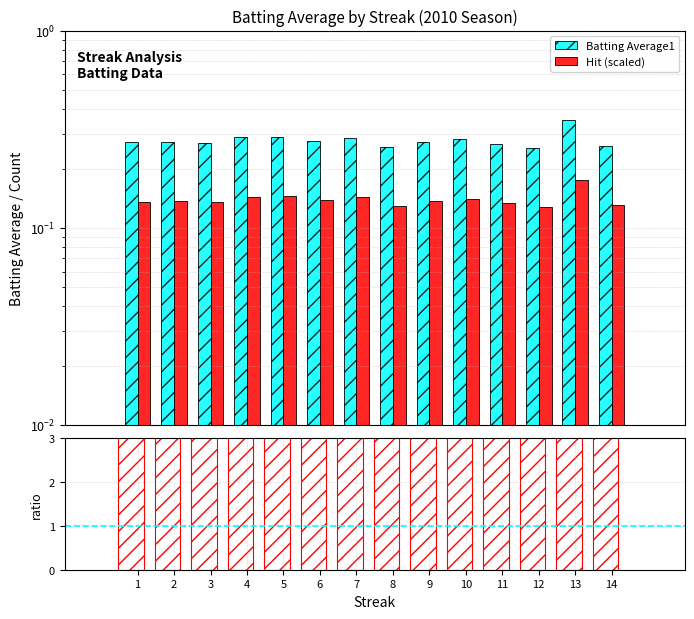

What is the maximum value shown in the chart?

4.0